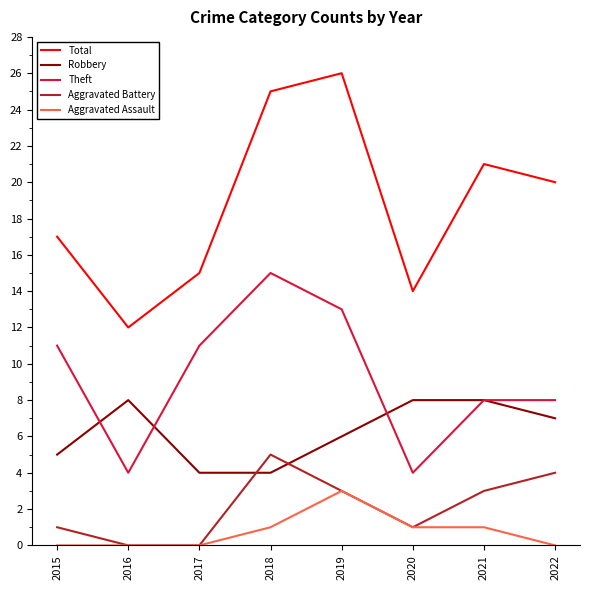

What is the spread (max minus min) of values at 2017?

15